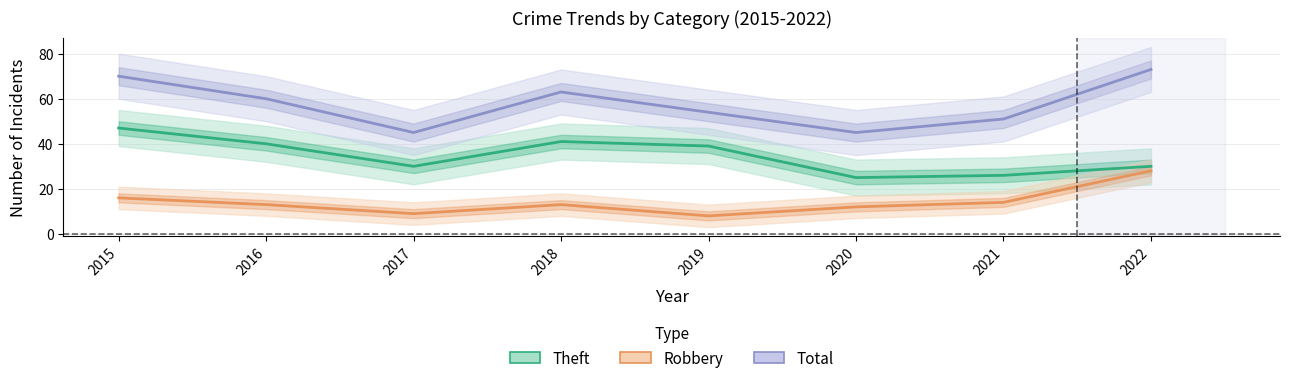

True or false: Total and Robbery cross at least once.

False